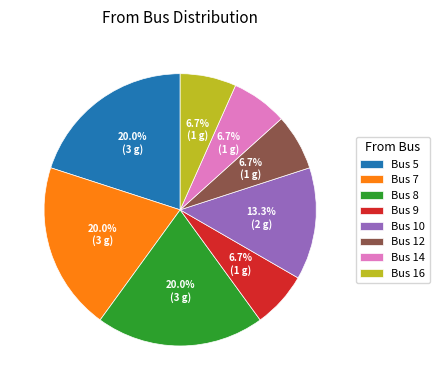

Does any single category account for the majority?

No